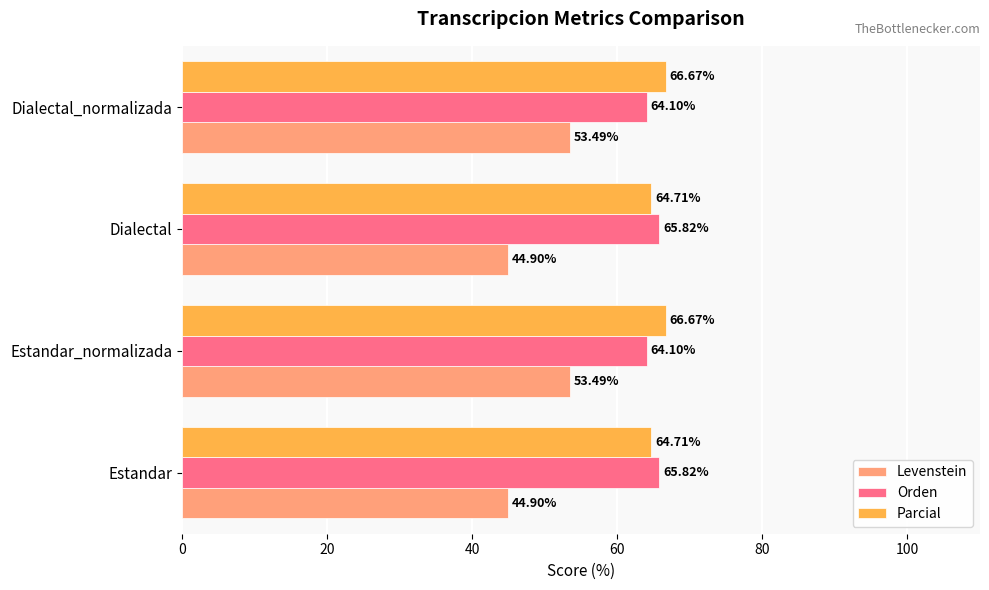

What is the maximum value for Levenstein?

53.5